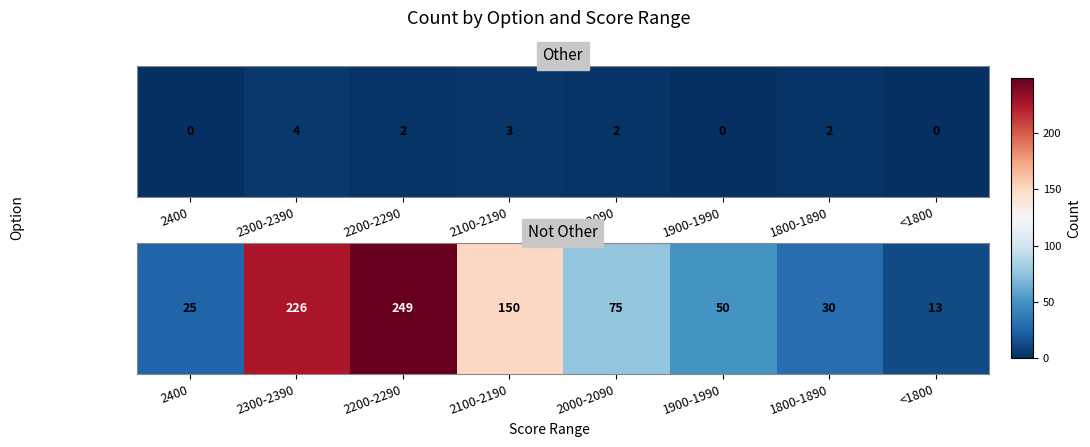

What is the average value?

102